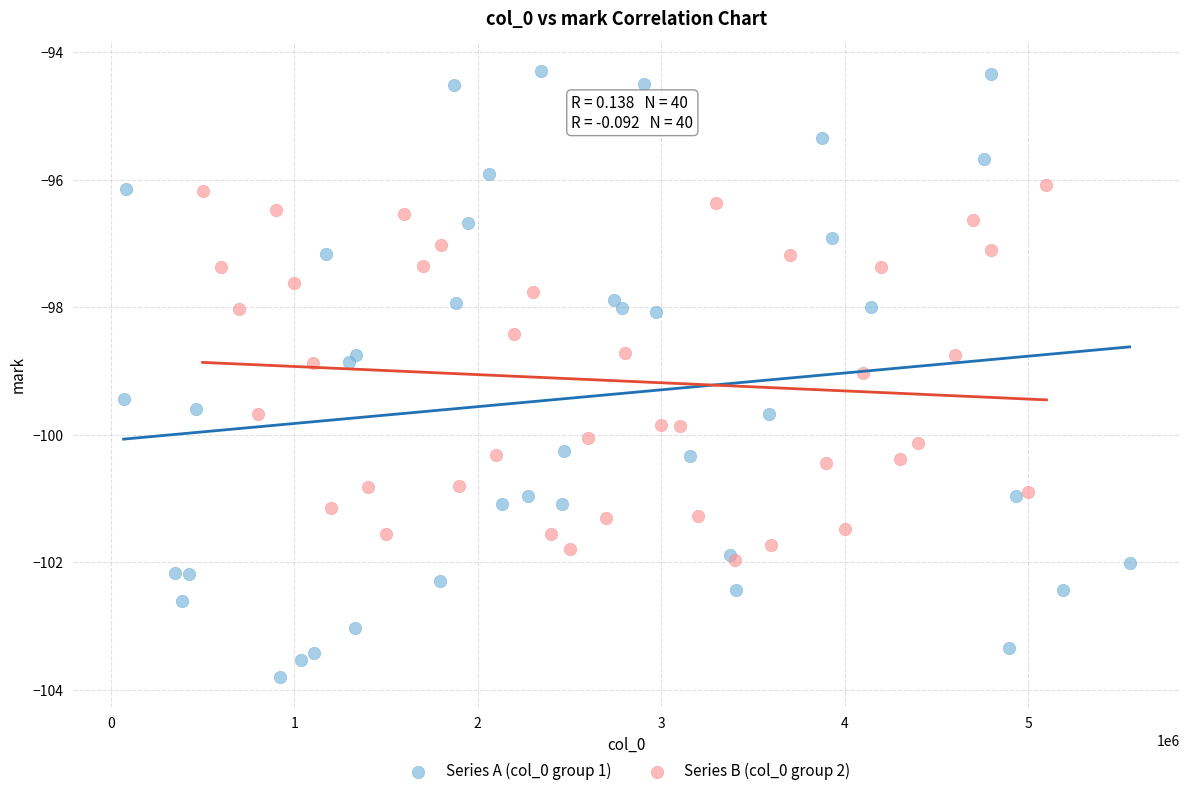

Which series has the widest spread of Y values?

Series A (col_0 group 1)